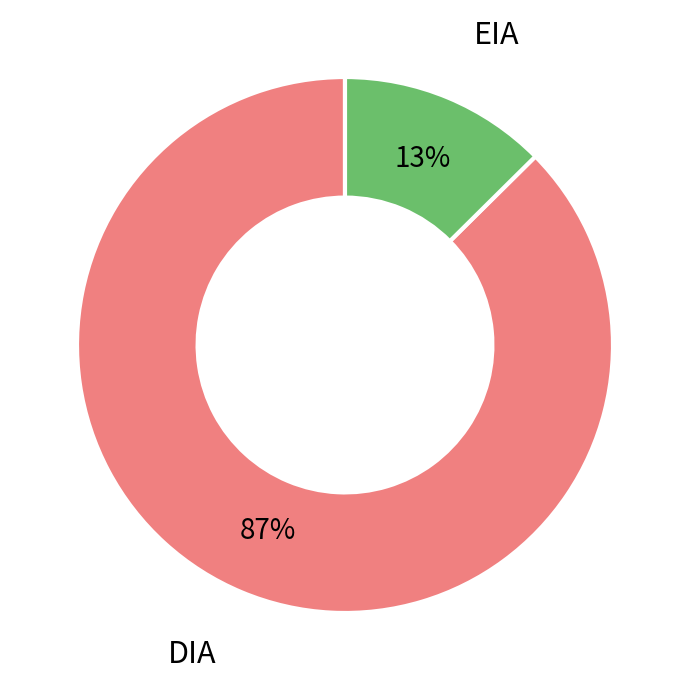

Between DIA and EIA, which is larger?

DIA